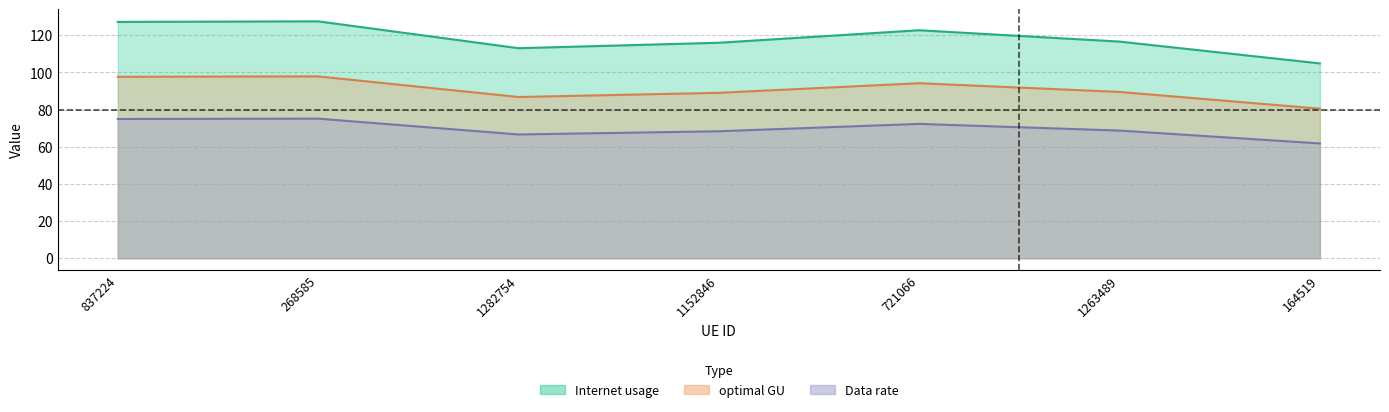

What are all the series names shown in the legend?

Internet usage, Data rate, optimal GU